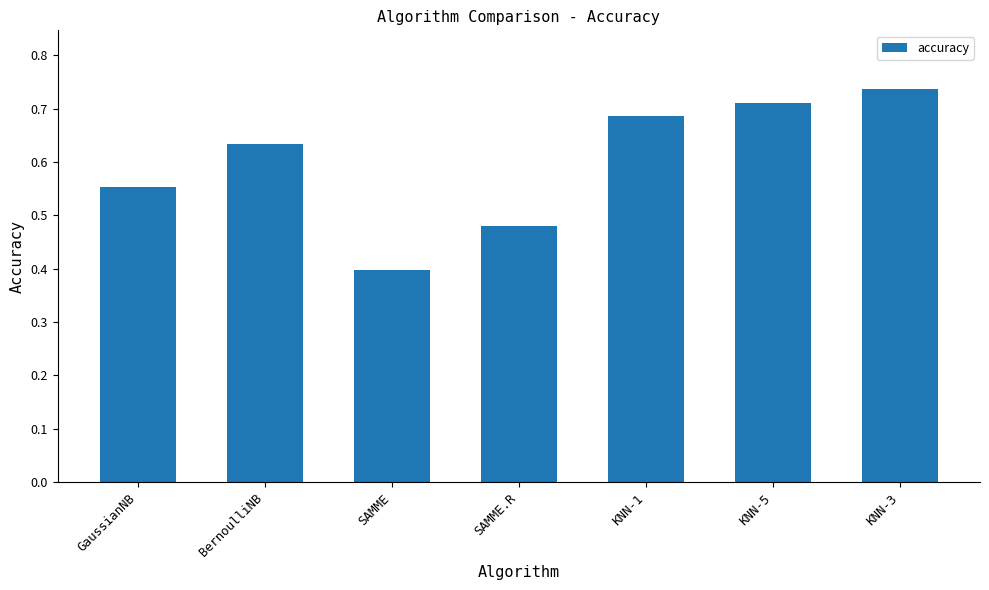

Where is the data nearest to the value 0?

SAMME